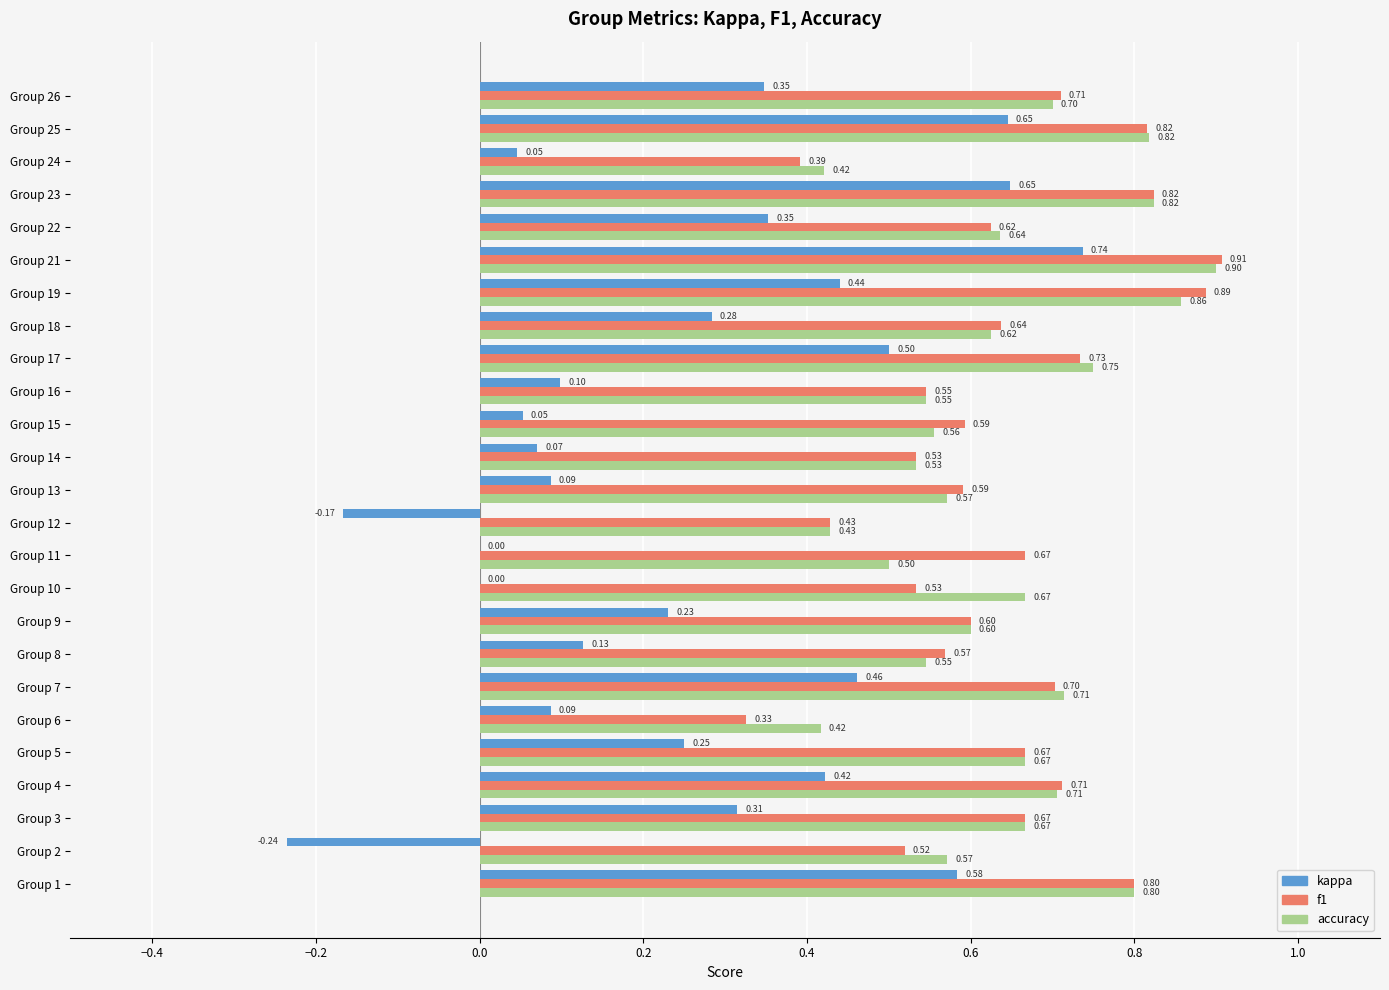

Count the number of data series in this chart.

3